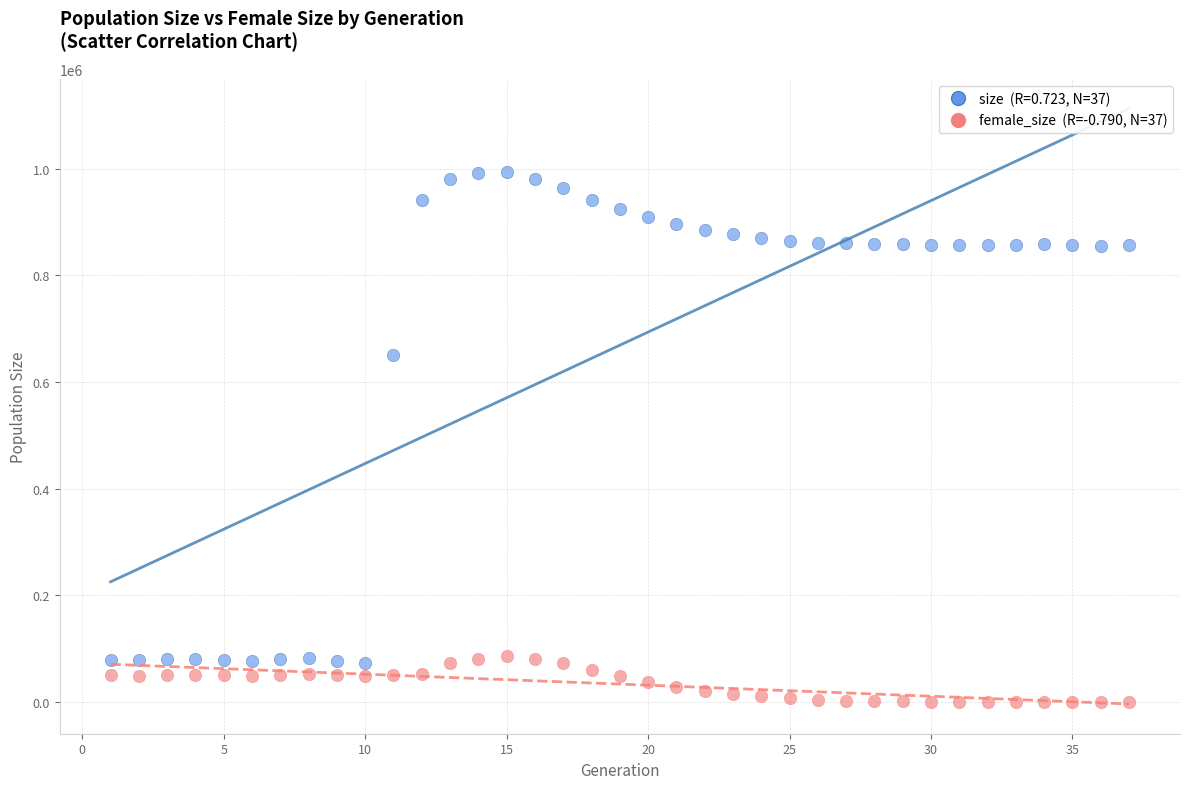

Across all series, what Y value is closest to 497380?

651594